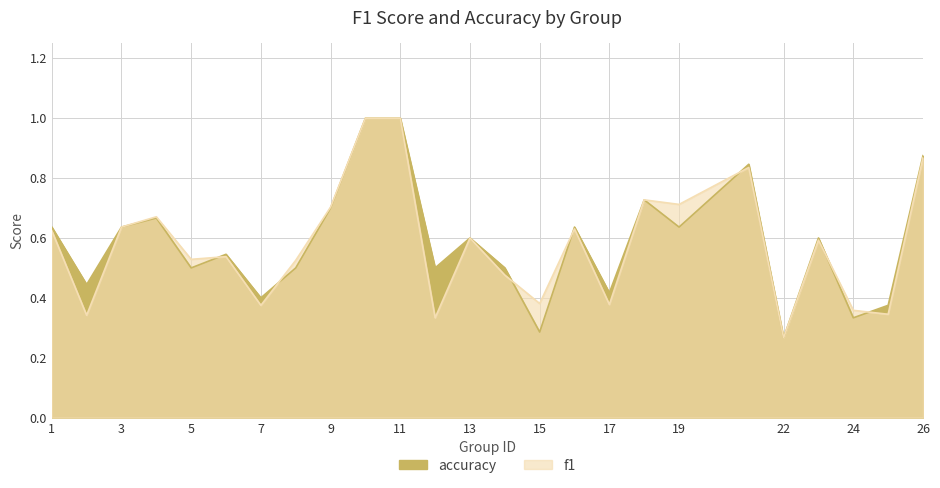

Which category has the highest value across all series?

10